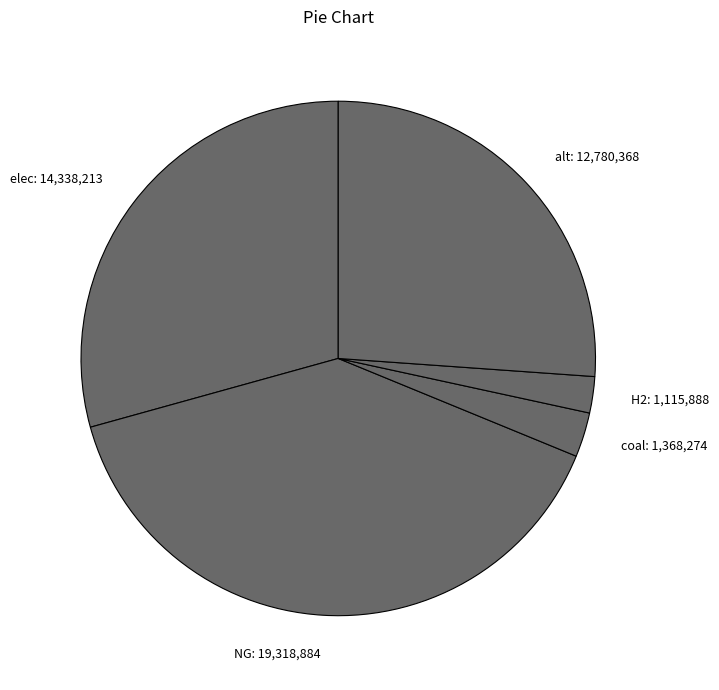

Combined, do alt: 12,780,368 and elec: 14,338,213 account for over 50%?

Yes